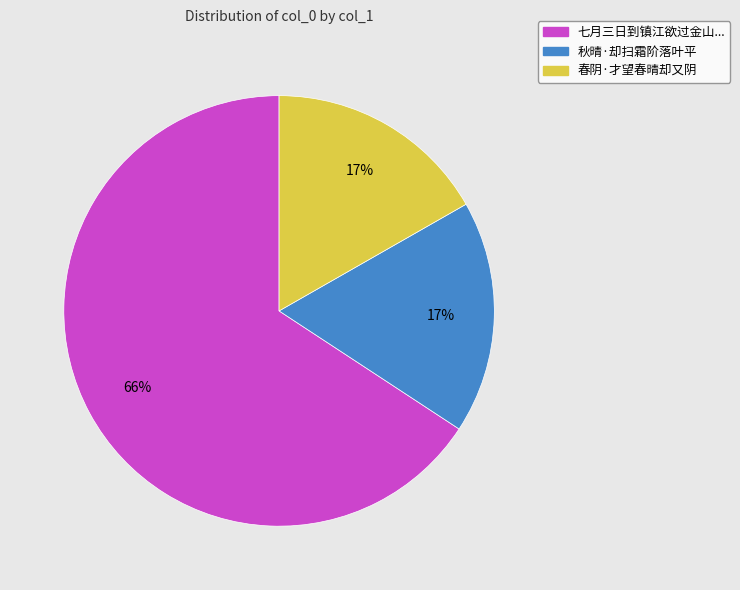

Is it true that 春阴·才望春晴却又阴 is 17% of the pie?

True